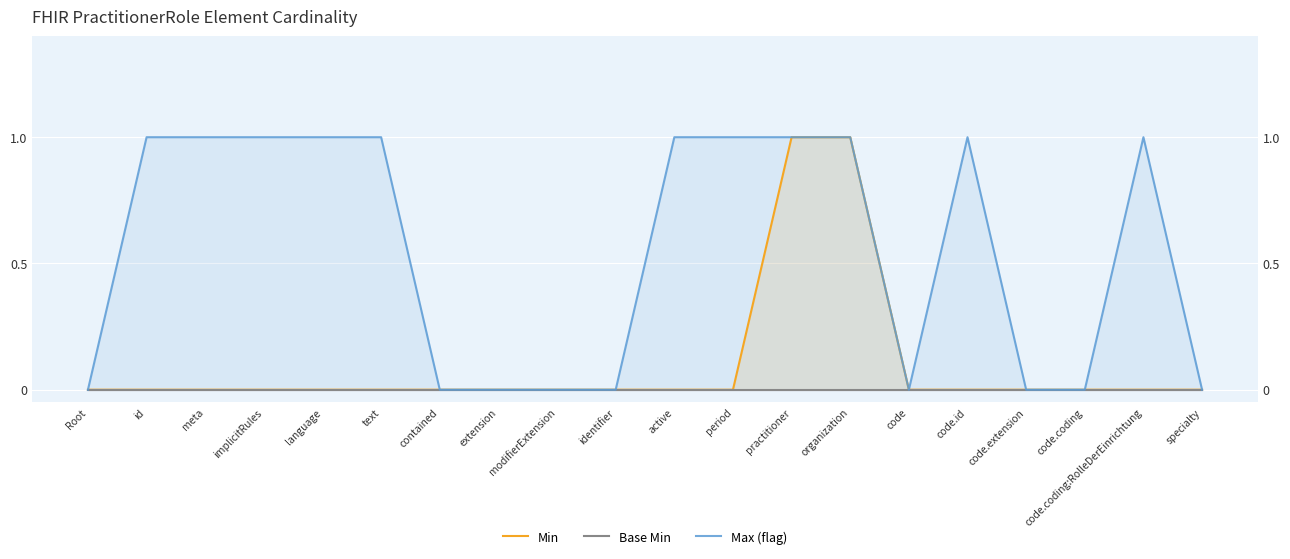

List the series in order of their peak value, lowest first.

Base Min, Min, Max (flag)